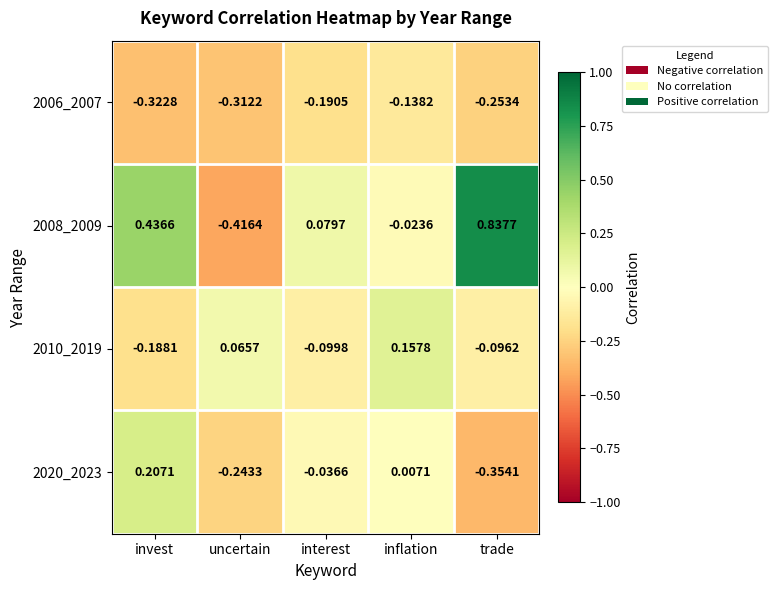

Between uncertain and interest, which series saw the biggest shift?

2008_2009